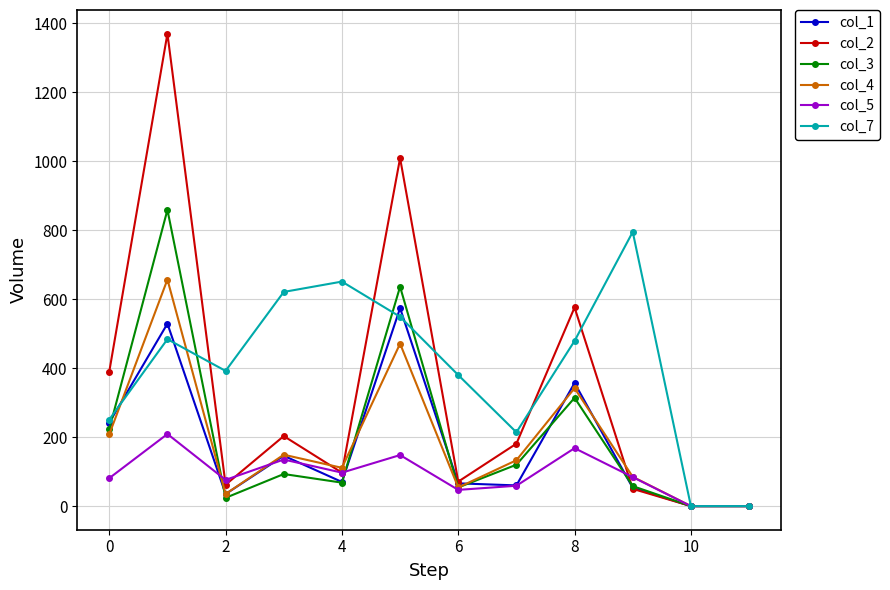

Which series has the widest spread of values?

col_2